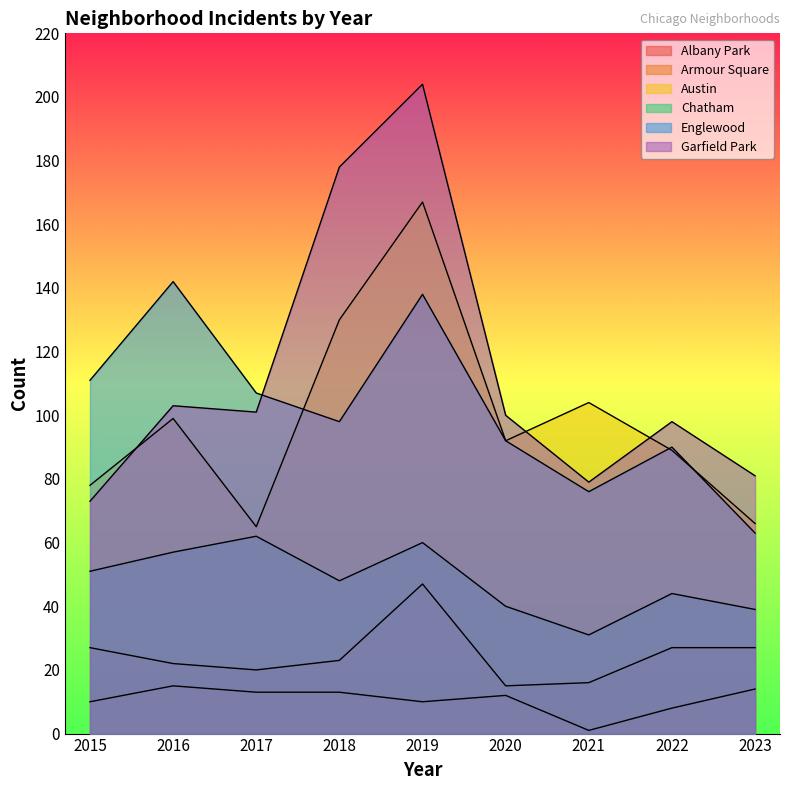

Which series has the largest total across all categories?

Garfield Park